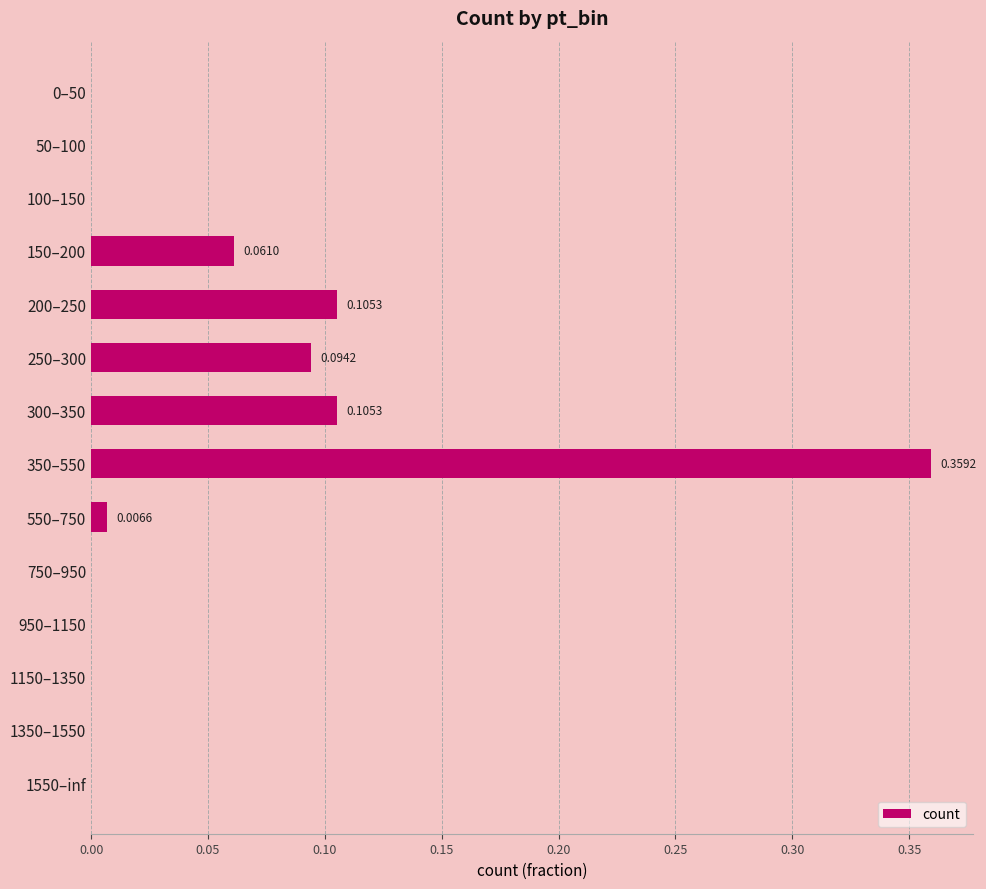

What is the sum of all values?

0.7